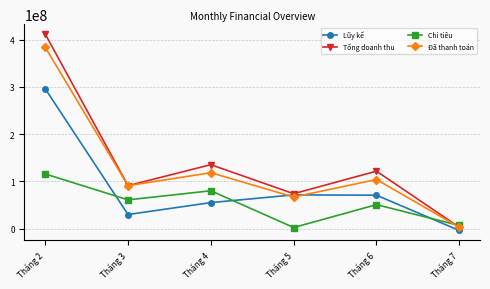

What is the minimum value shown in the chart?

-3800000